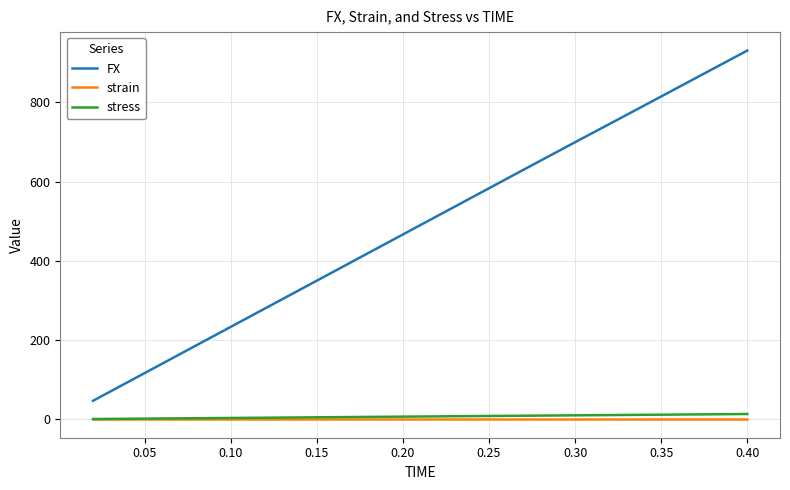

List the series in order of their peak value, highest first.

FX, stress, strain